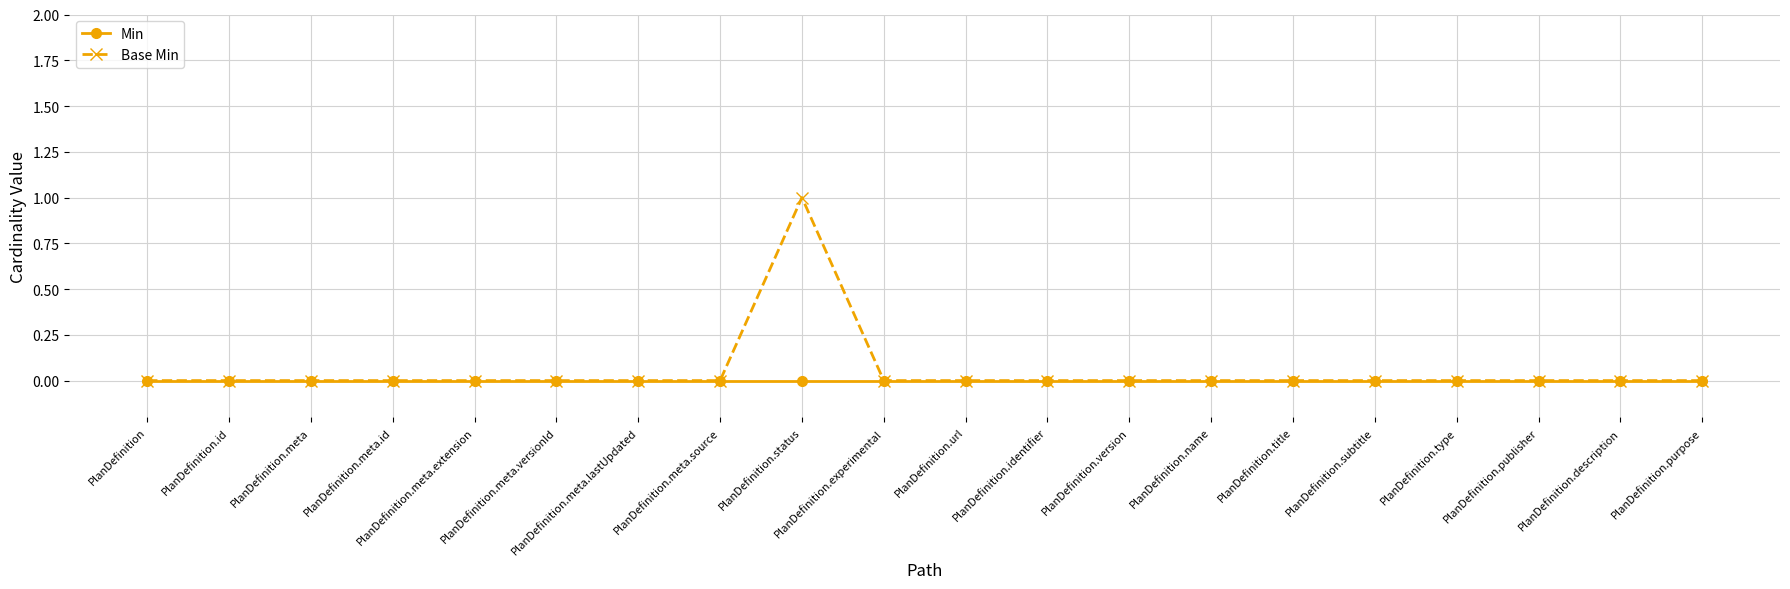

Rank the series by their average value, from lowest to highest.

Min, Base Min